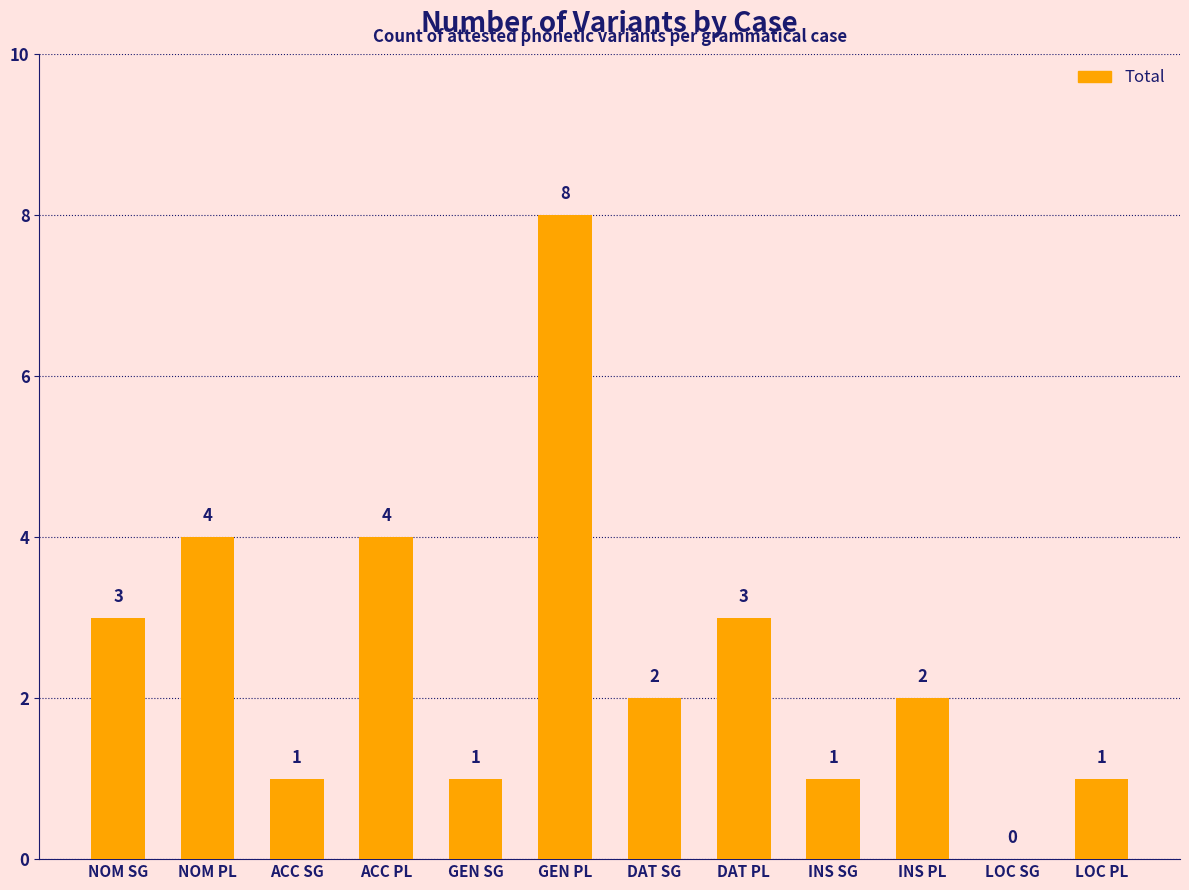

Reading left to right, extract all data points from this chart.

NOM SG=3	NOM PL=4	ACC SG=1	ACC PL=4	GEN SG=1	GEN PL=8	DAT SG=2	DAT PL=3	INS SG=1	INS PL=2	LOC SG=0	LOC PL=1